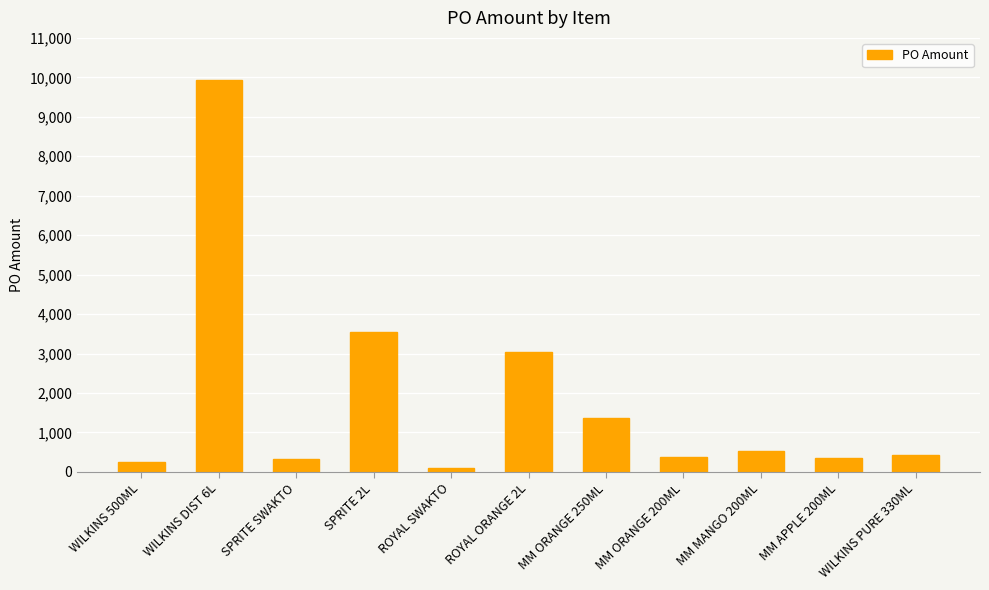

What is the sum of the values at MM ORANGE 250ML and MM ORANGE 200ML?

1757.7